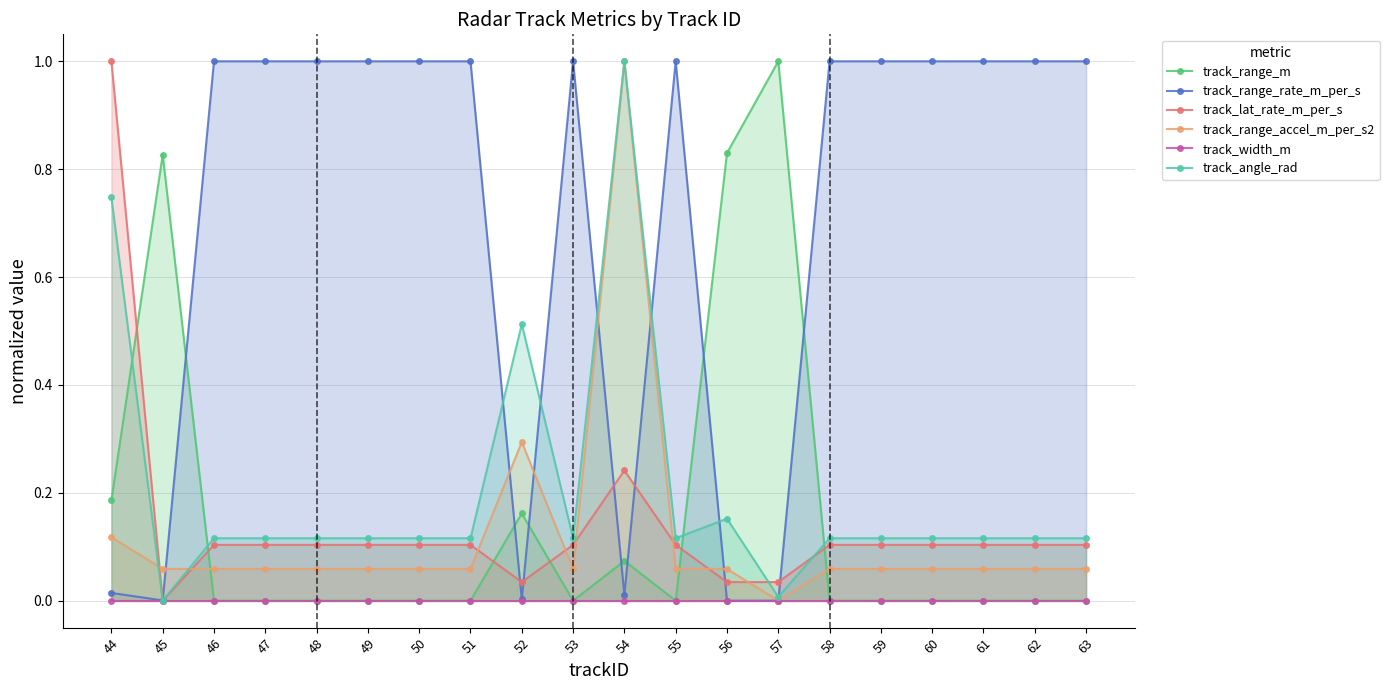

True or false: track_angle_rad and track_range_accel_m_per_s2 intersect in this chart.

True